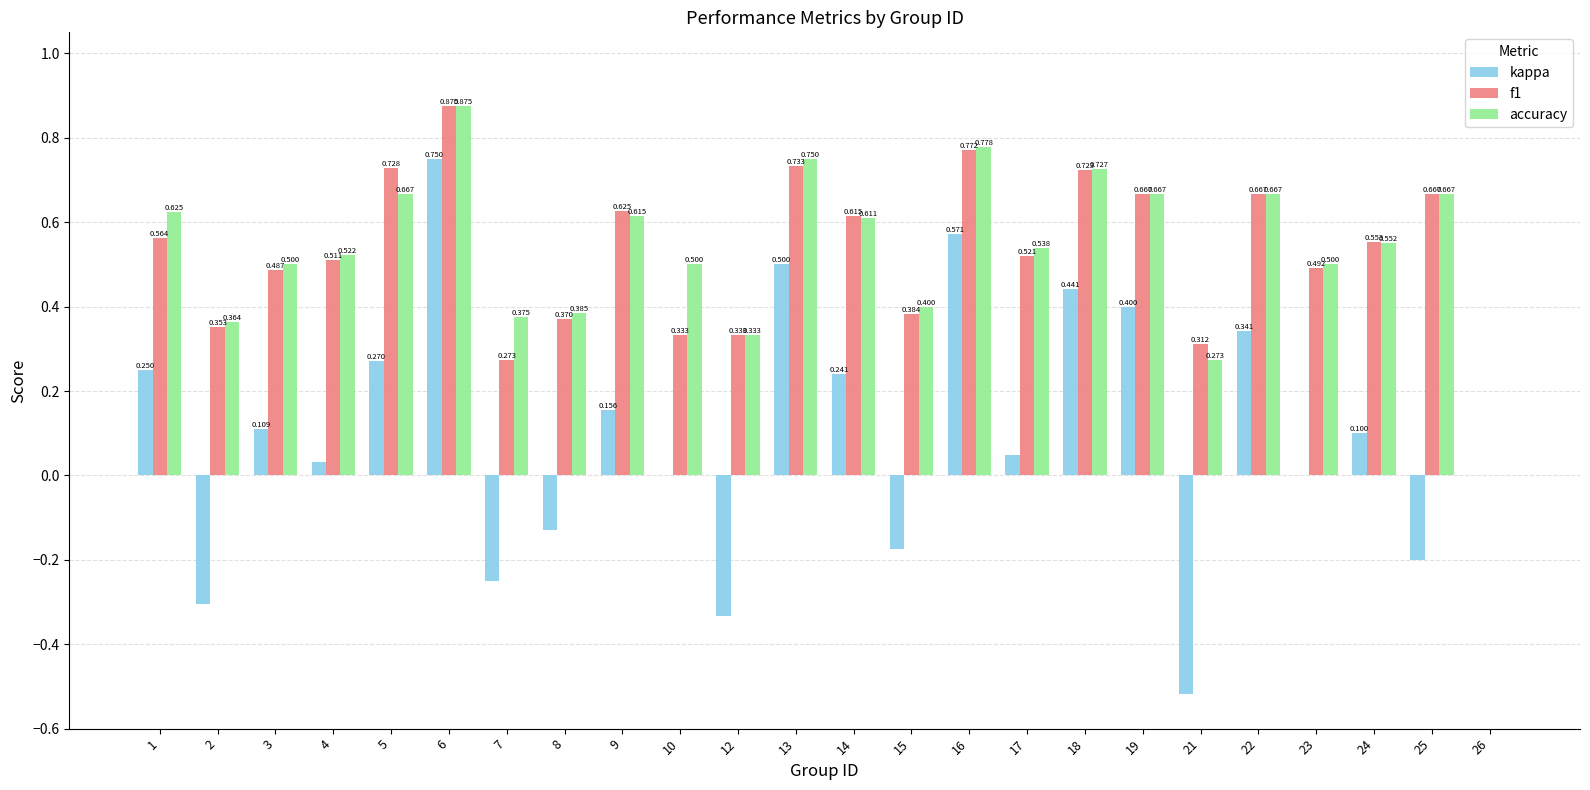

Is the value of f1 at 16 greater than the value of accuracy at 5?

Yes